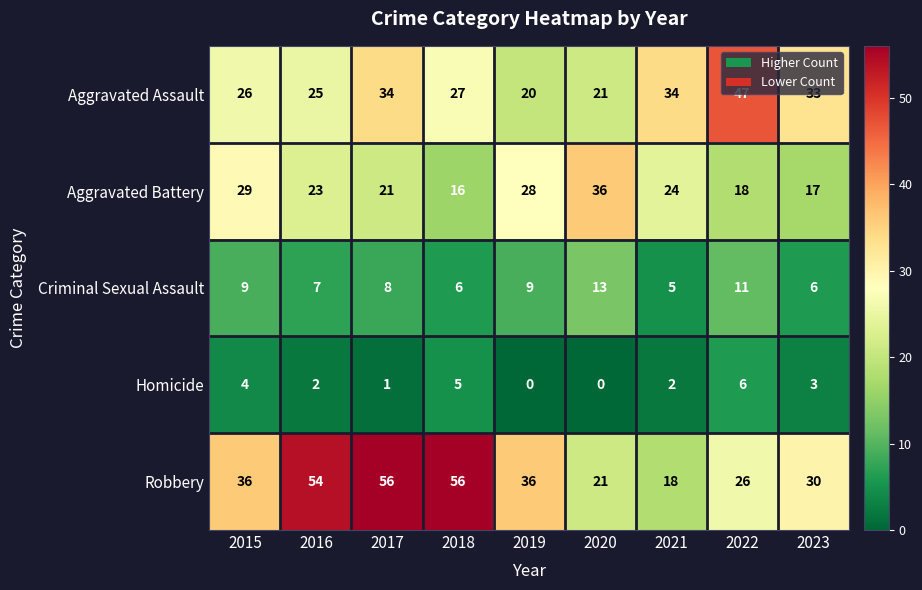

Rank the series by their average value, from highest to lowest.

Robbery, Aggravated Assault, Aggravated Battery, Criminal Sexual Assault, Homicide